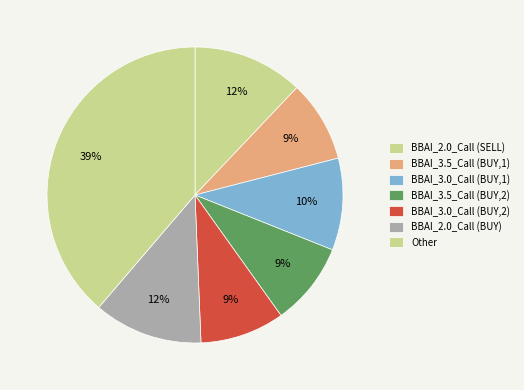

Is it true that BBAI_3.5_Call (BUY,2) is 23% of the pie?

False